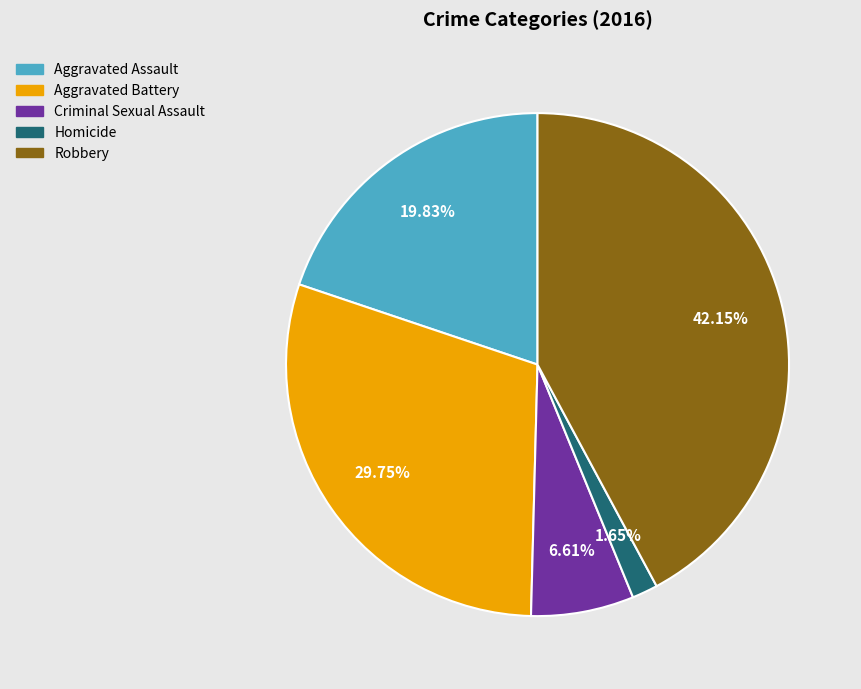

True or false: Aggravated Battery accounts for 17% of the total.

False